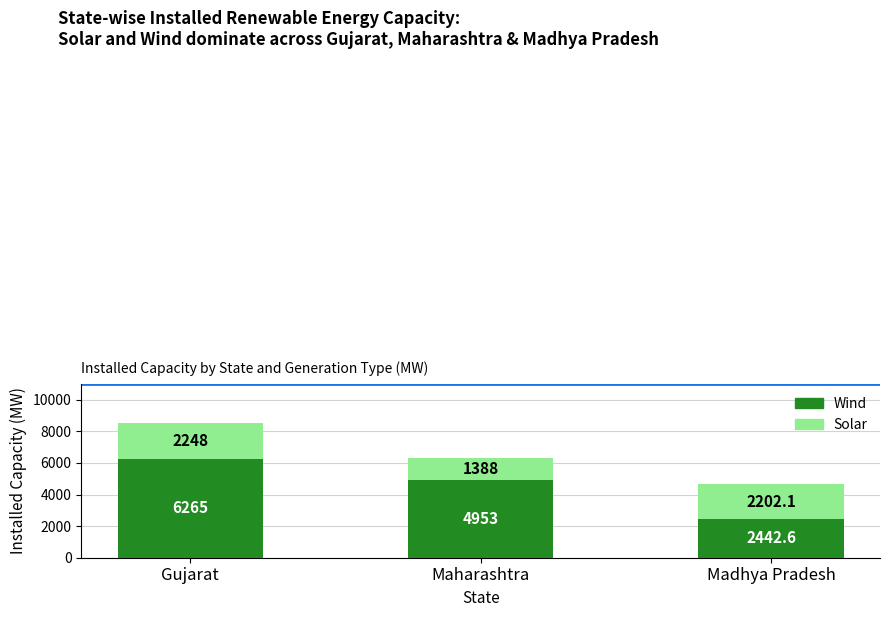

How many data points does each series have?

3